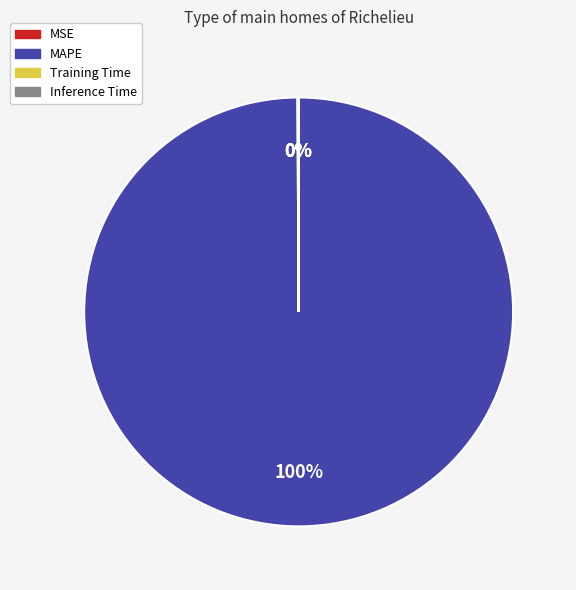

Is MAPE the majority of the pie?

Yes